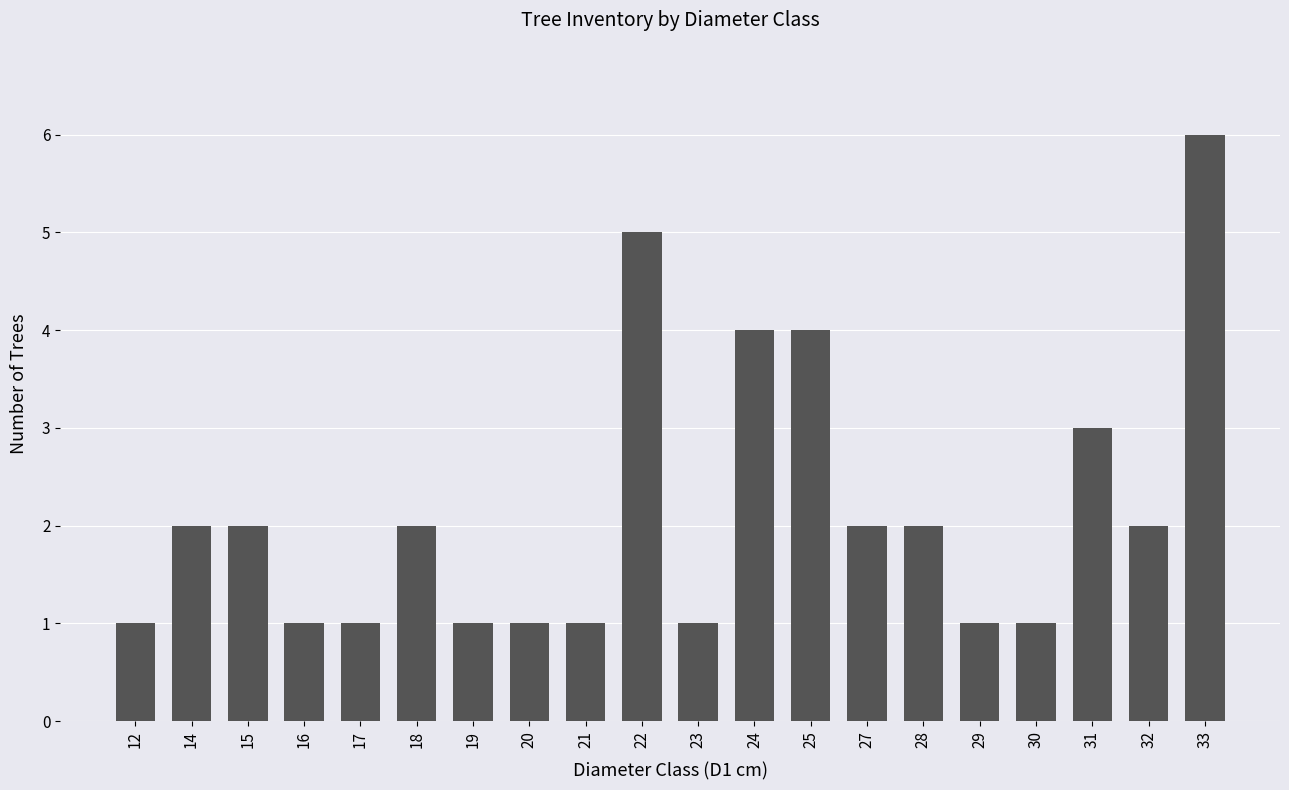

What is the greatest value displayed?

6